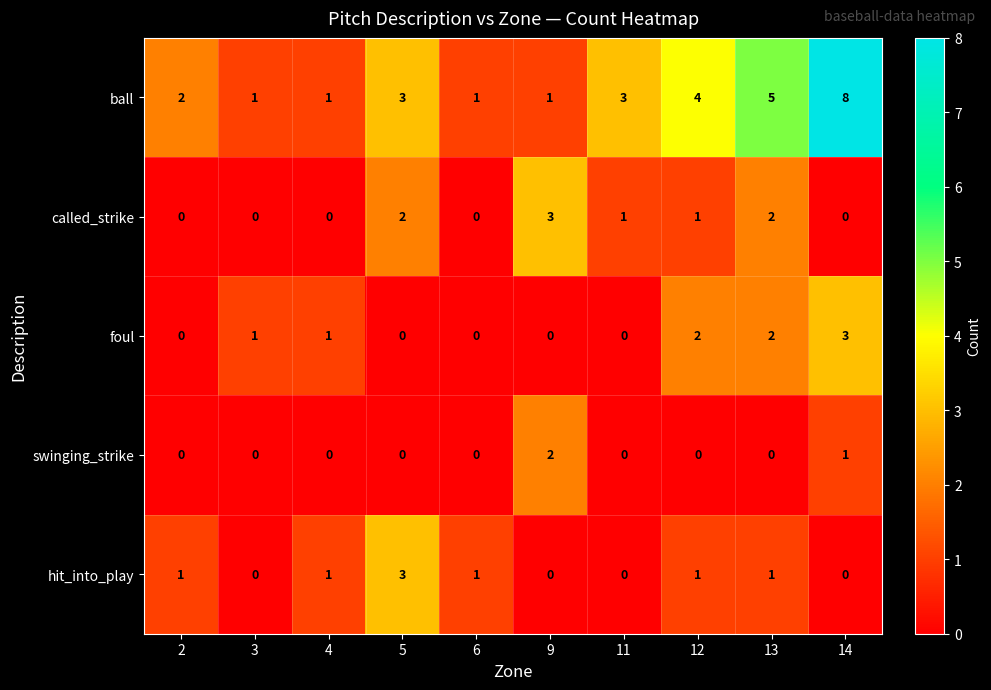

How many hit_into_play values are between 0 and 1?

9